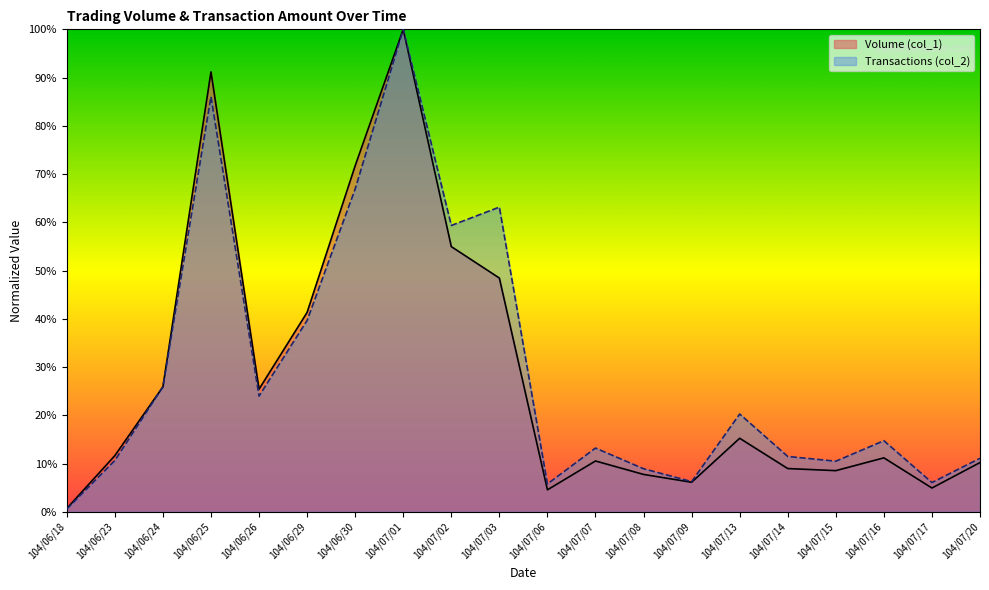

How many interior local peaks does the Volume (col_1) series have?

5